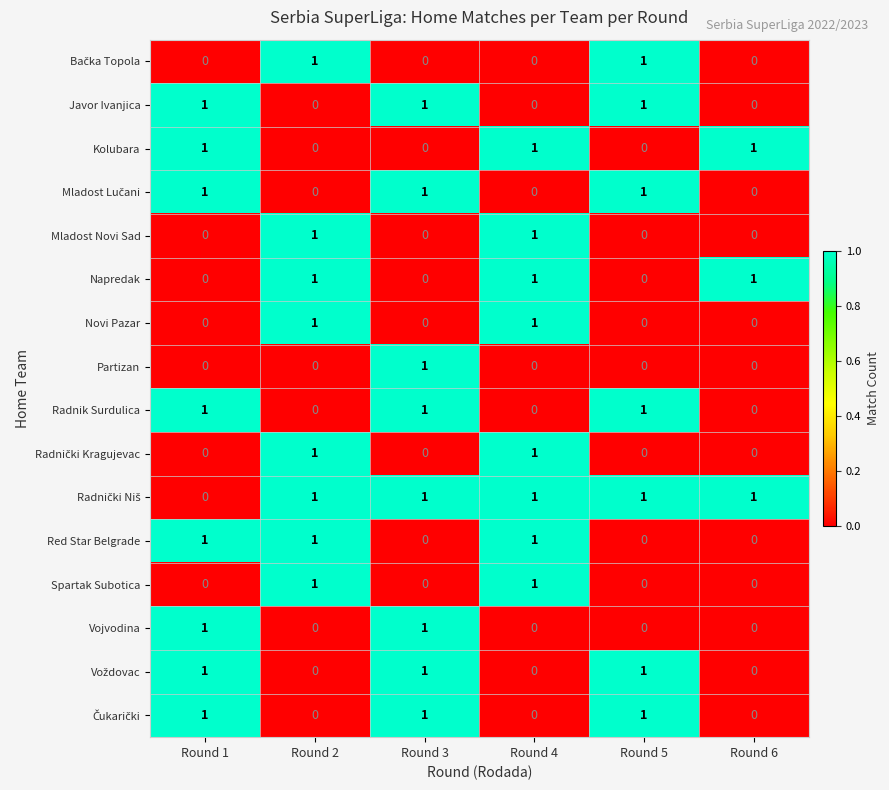

At how many categories does at least one series exceed 0?

6